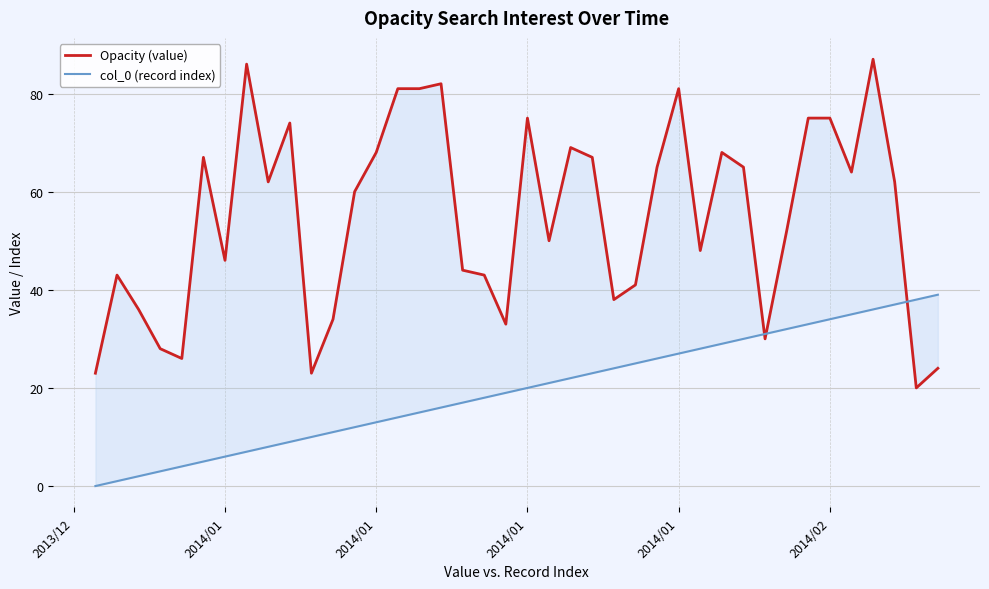

What is the average value of the Opacity (value) series?

55